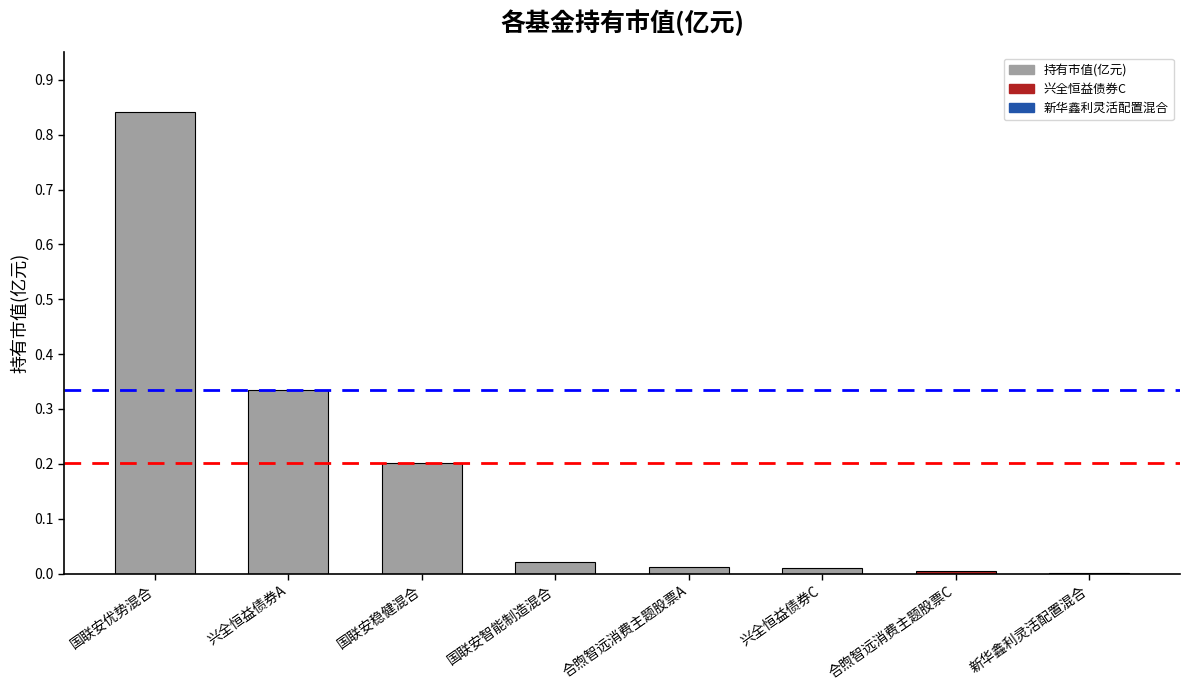

Which category has the highest value across all series?

国联安优势混合